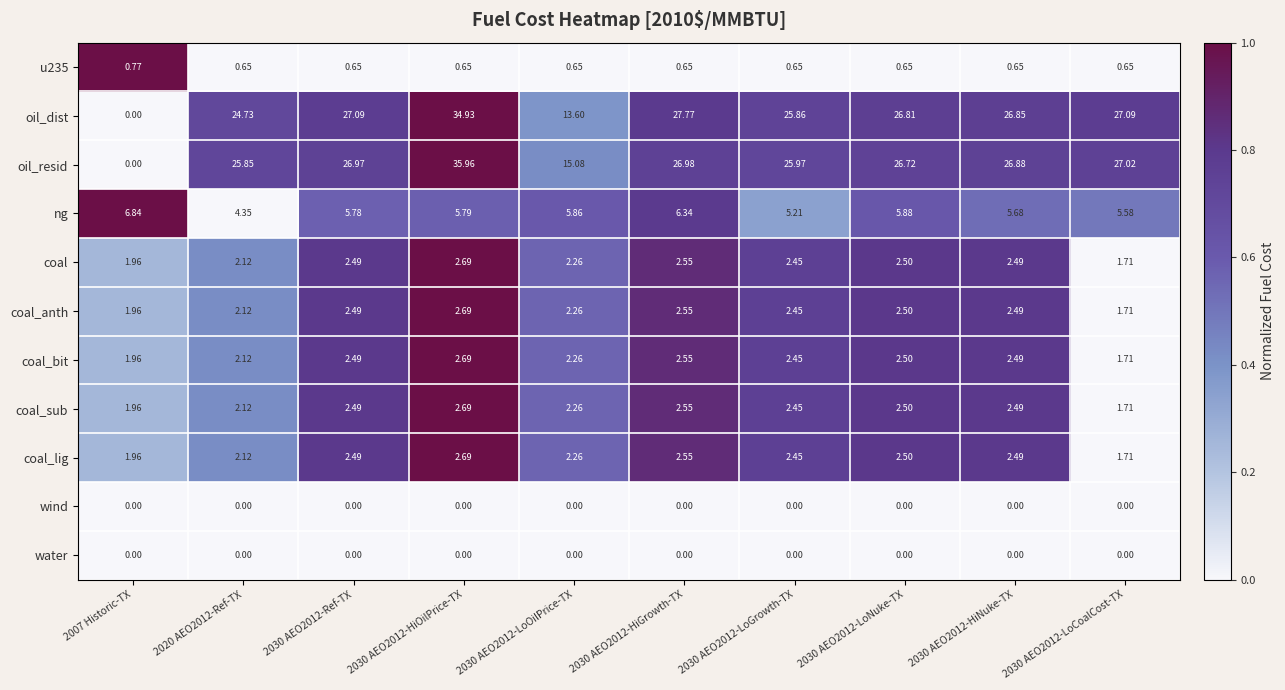

Count the number of categories in the chart.

10